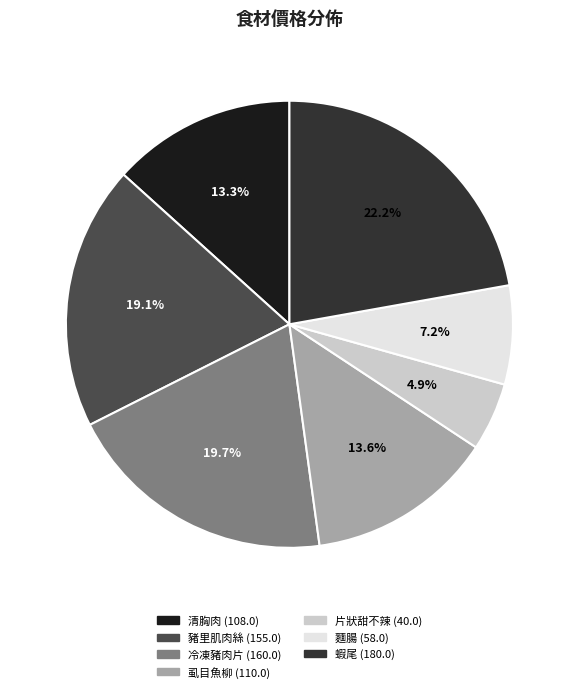

To the nearest percent, what percentage of the pie is 片狀甜不辣?

5%